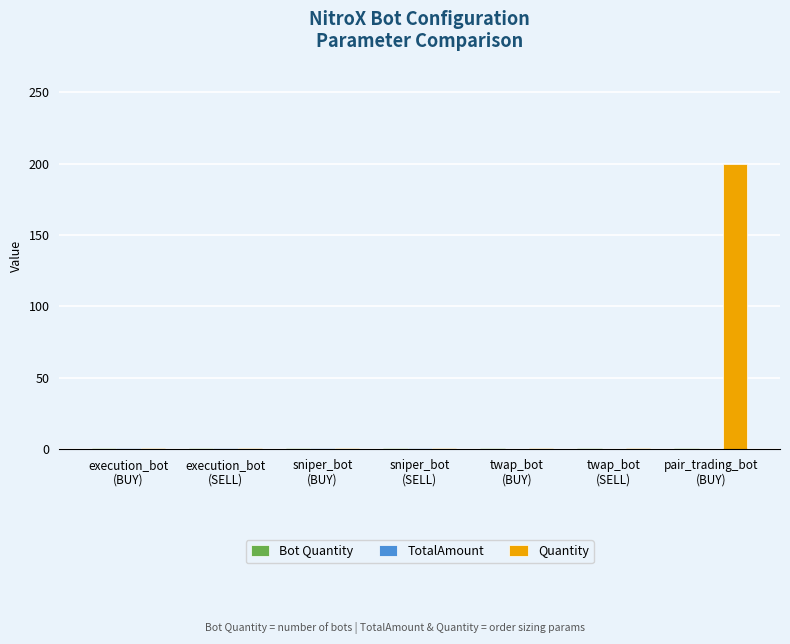

At which category is the sum across all series the highest?

pair_trading_bot
(BUY)